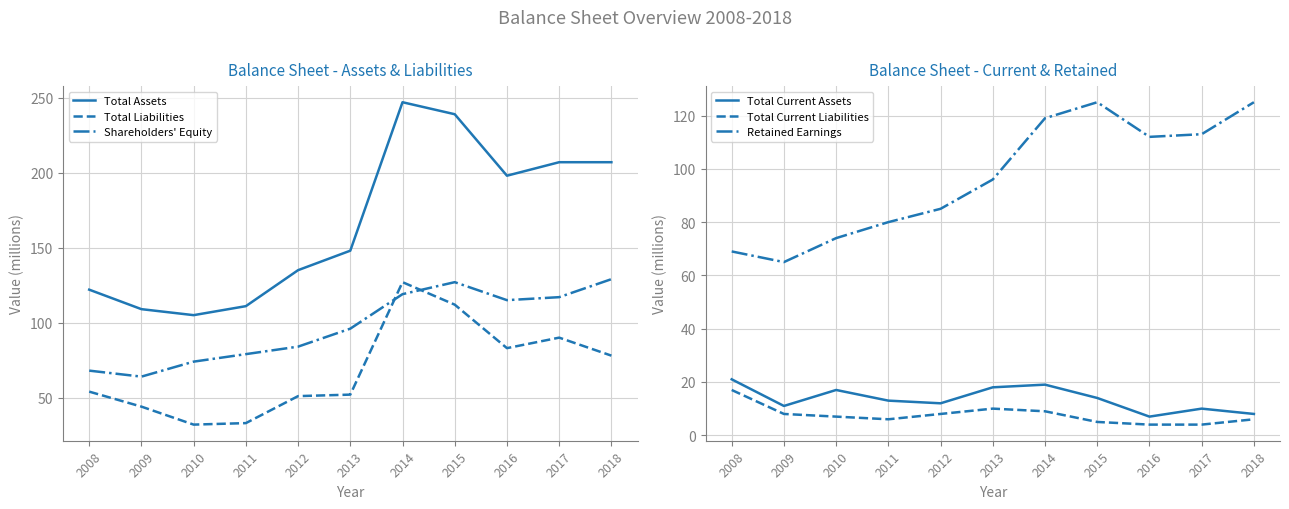

Count the number of categories in the chart.

11